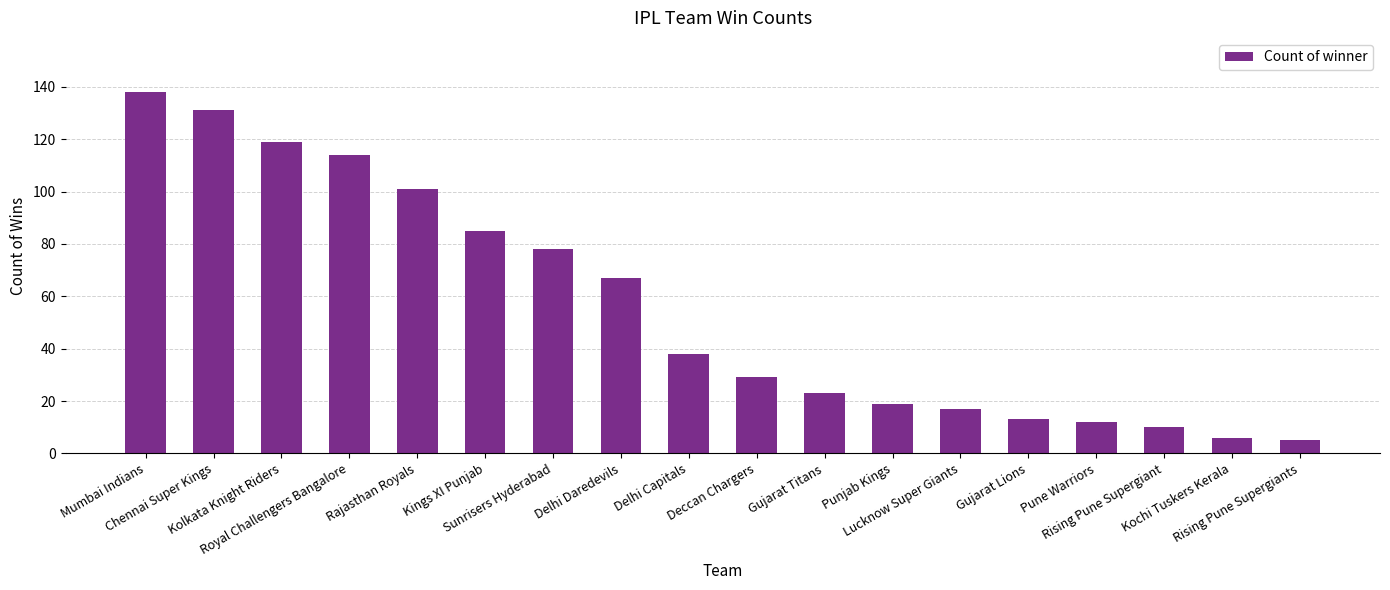

What is the smallest value displayed?

5